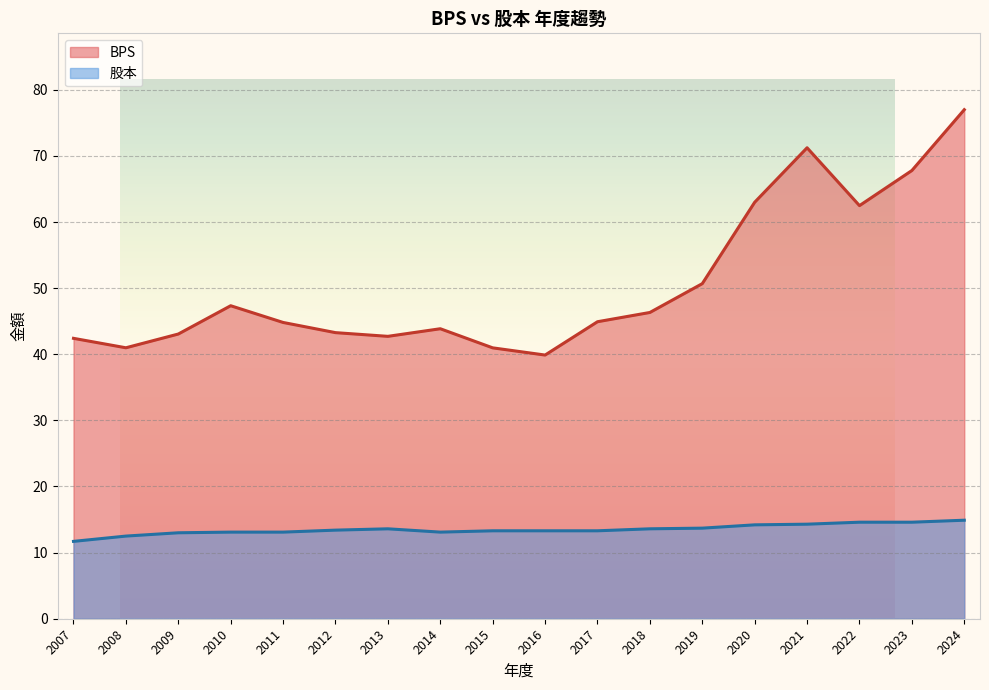

Count the number of categories in the chart.

18